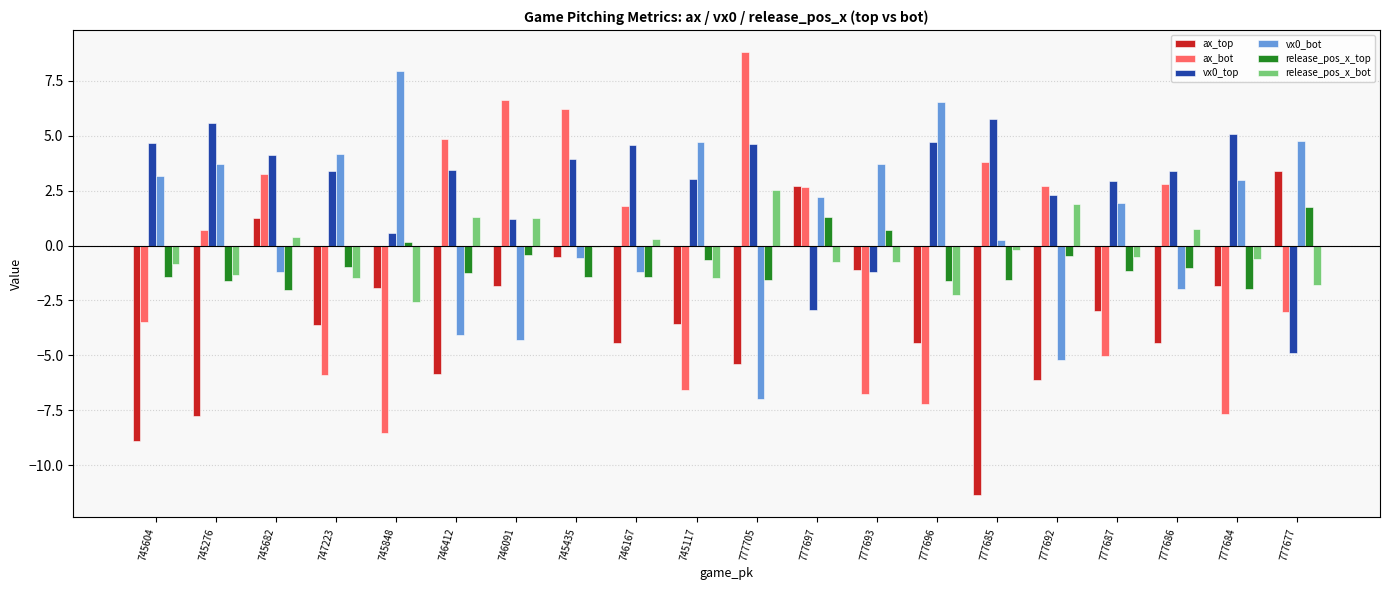

What is the spread (max minus min) of values at 777693?

10.5